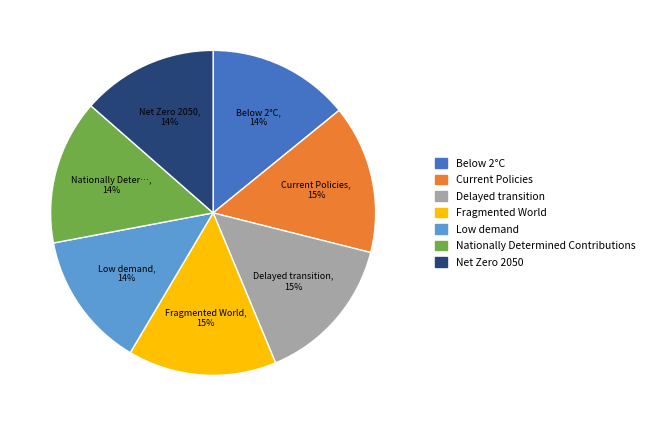

To the nearest percent, what is the combined percentage of Below 2°C and Fragmented World?

29%